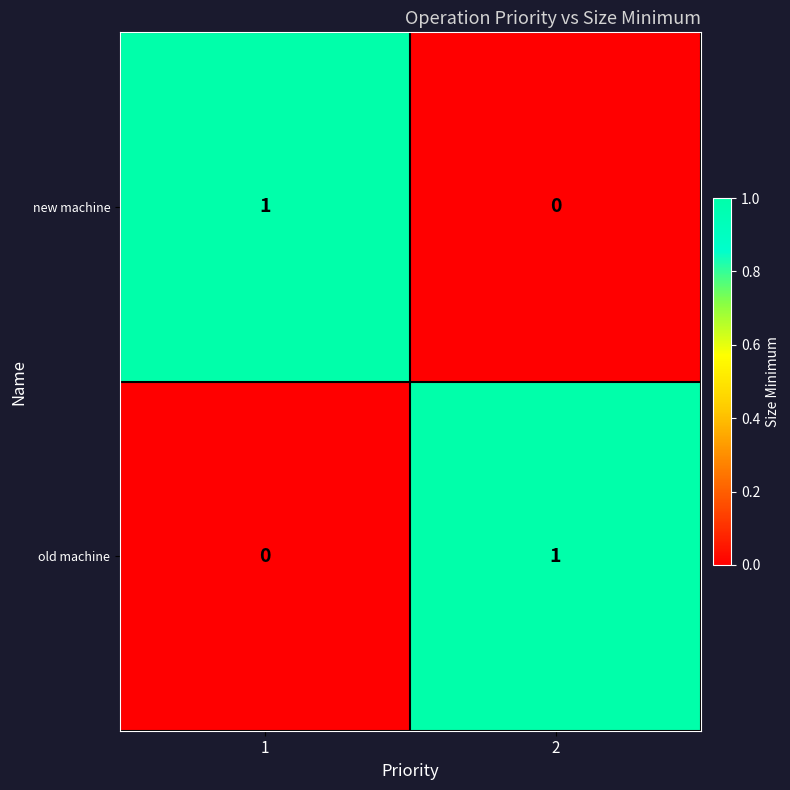

Is the value of old machine at 2 greater than the value of new machine at 2?

Yes